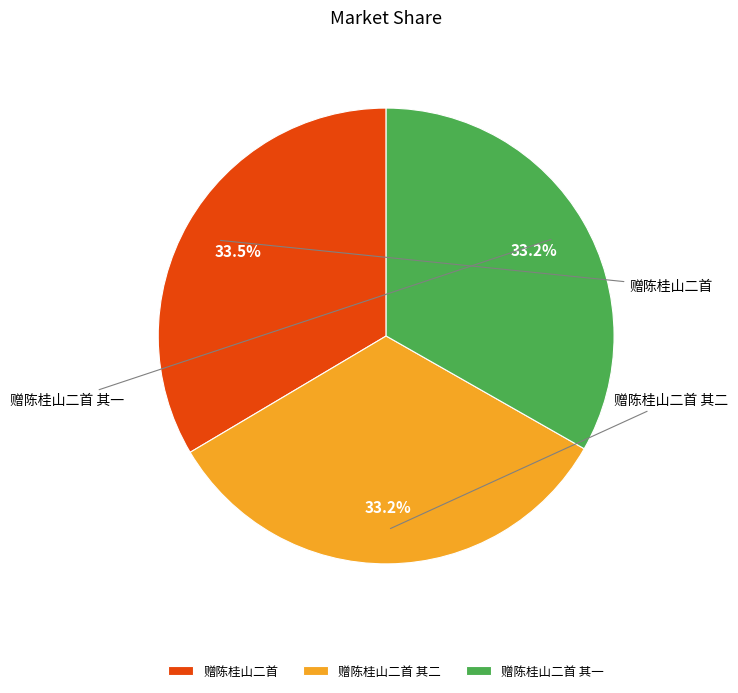

What percentage is NOT represented by 赠陈桂山二首 其二?

66.8%